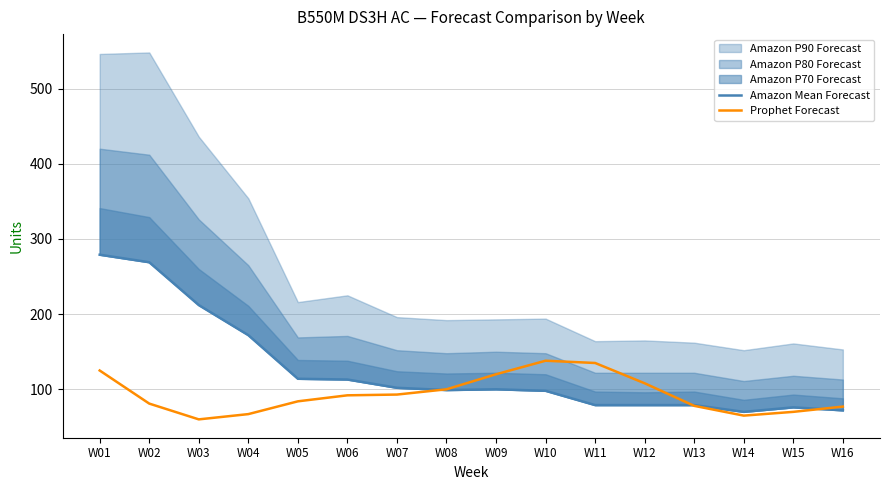

What is the value of the Prophet Forecast point at the 10th from the left?

138